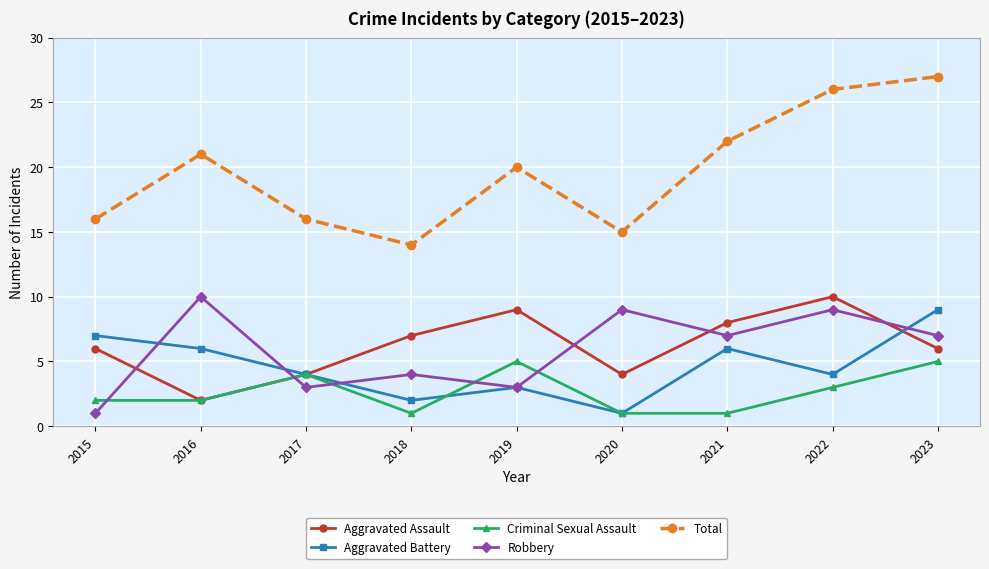

Does the chart have visible grid lines?

Yes